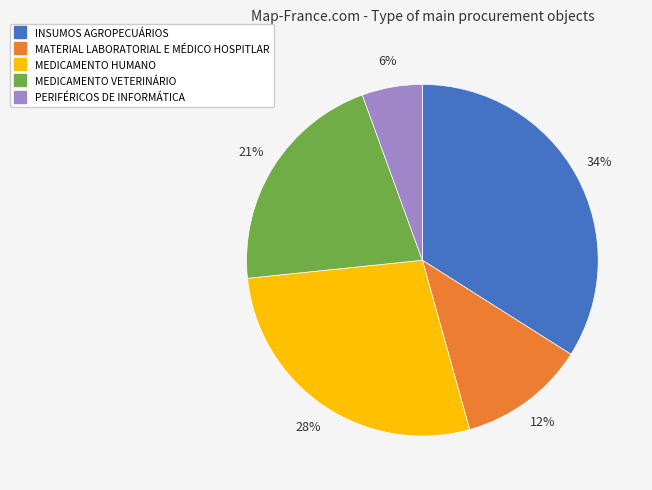

Does any single category account for the majority?

No